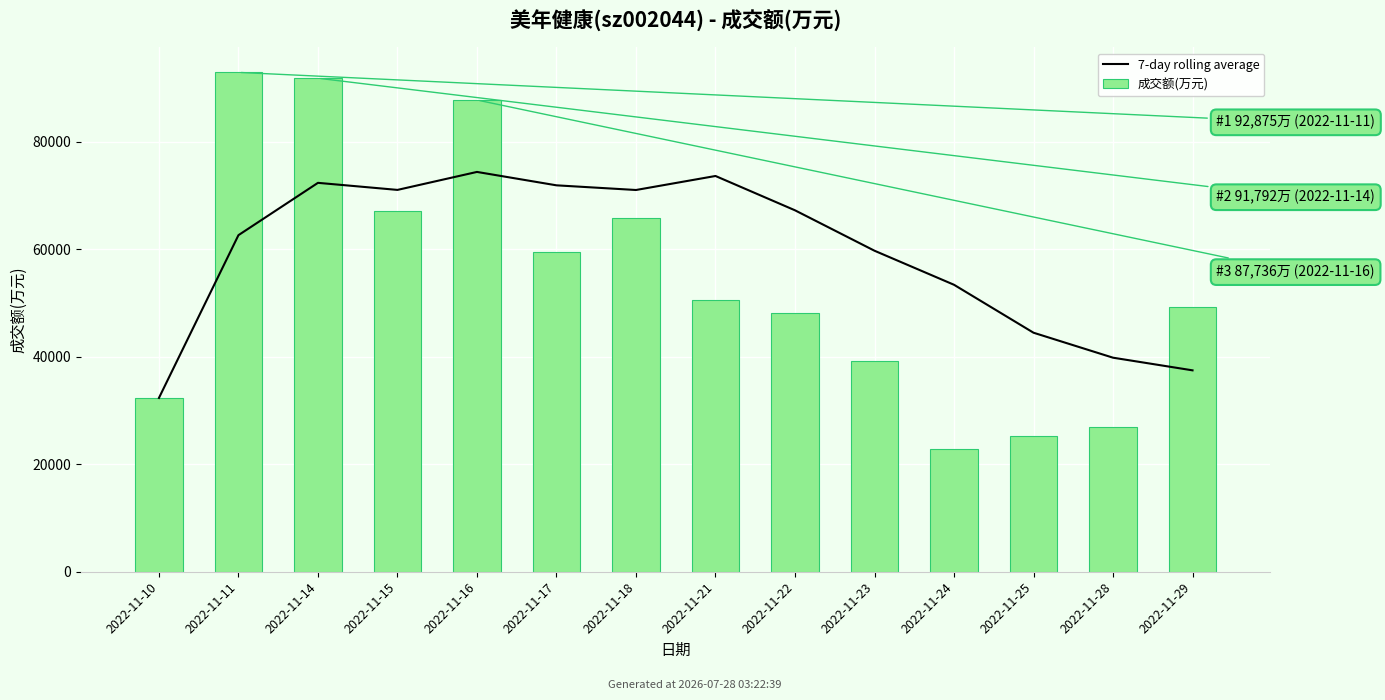

At which category does the chart reach its peak across all series?

2022-11-11